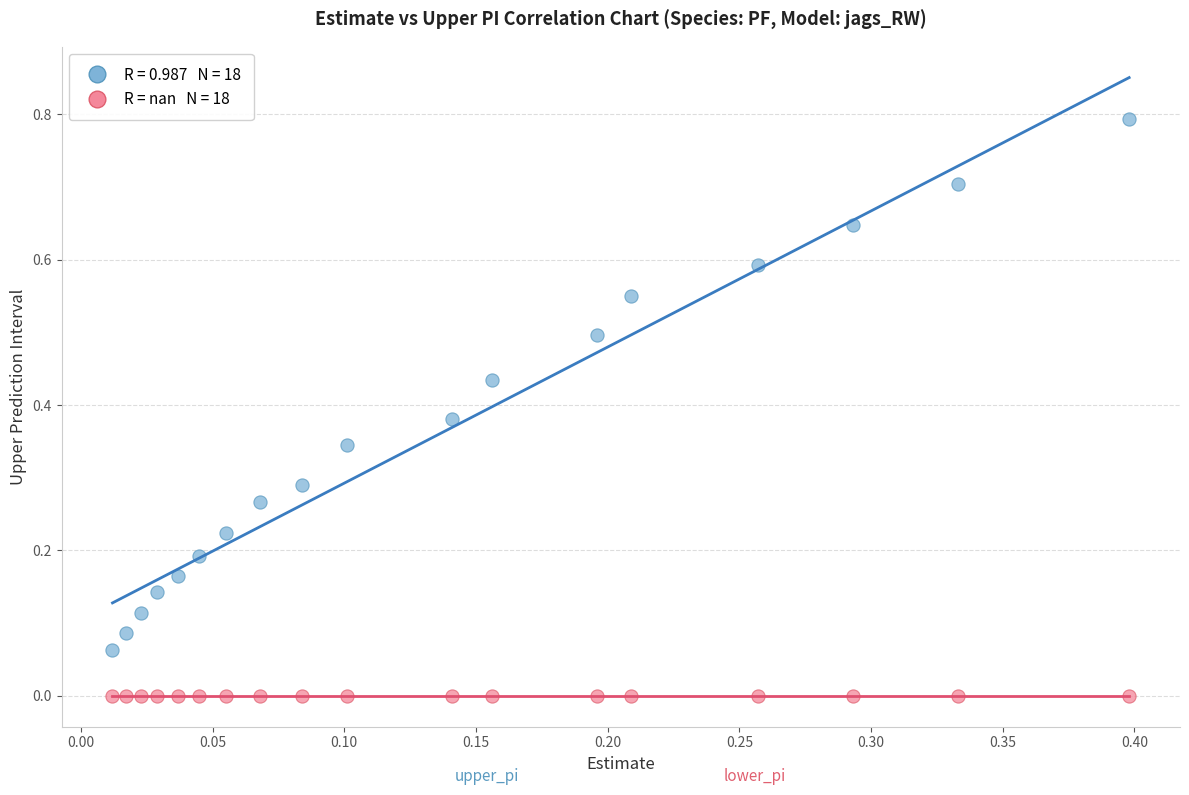

How many data points are displayed?

36